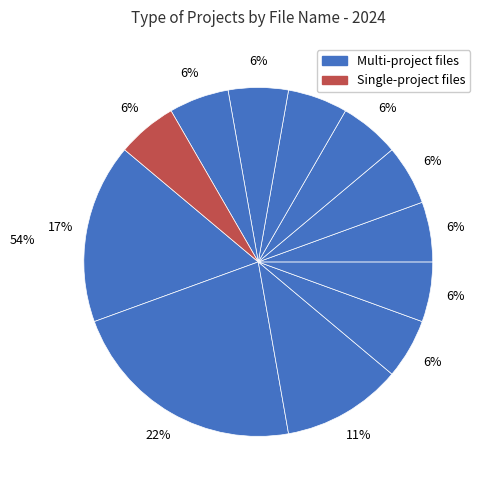

How many slices are in this pie chart?

12